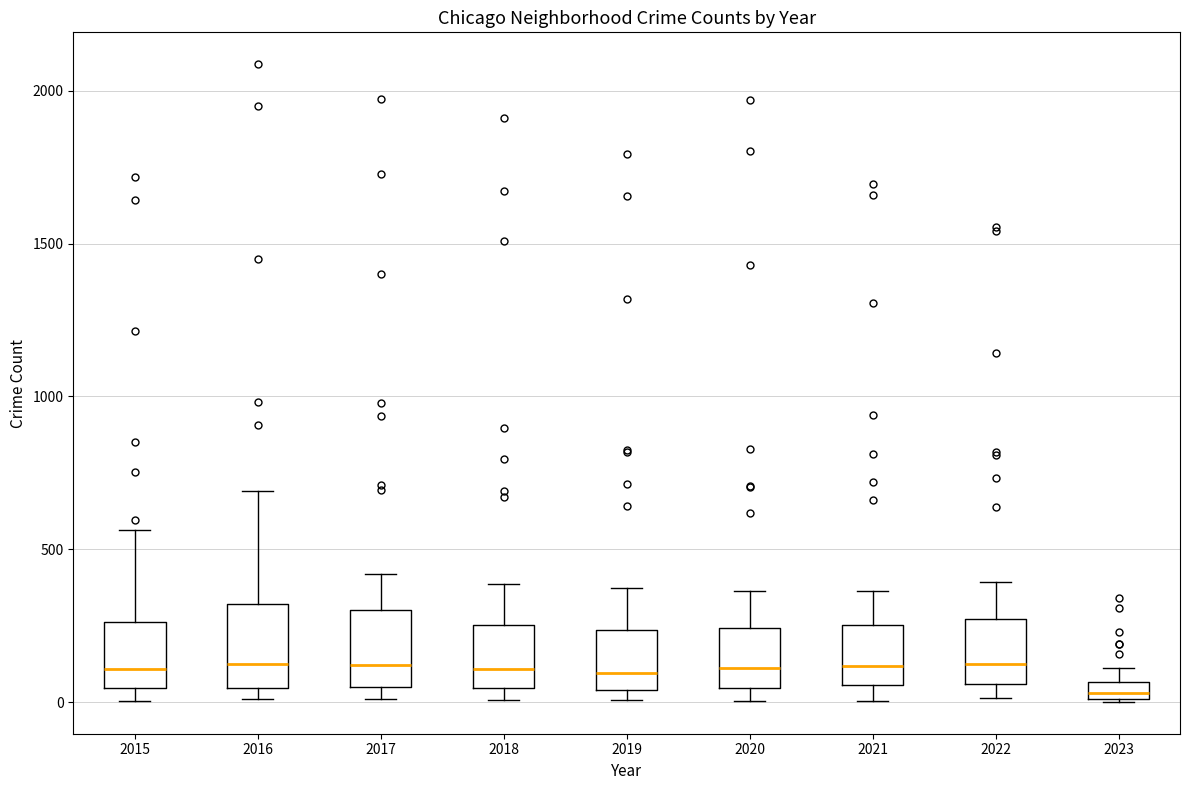

Where is the upper edge of the box at x = 2015 on the y-axis? The values are not printed on the chart, so give them approximately, as read against the axis.

250